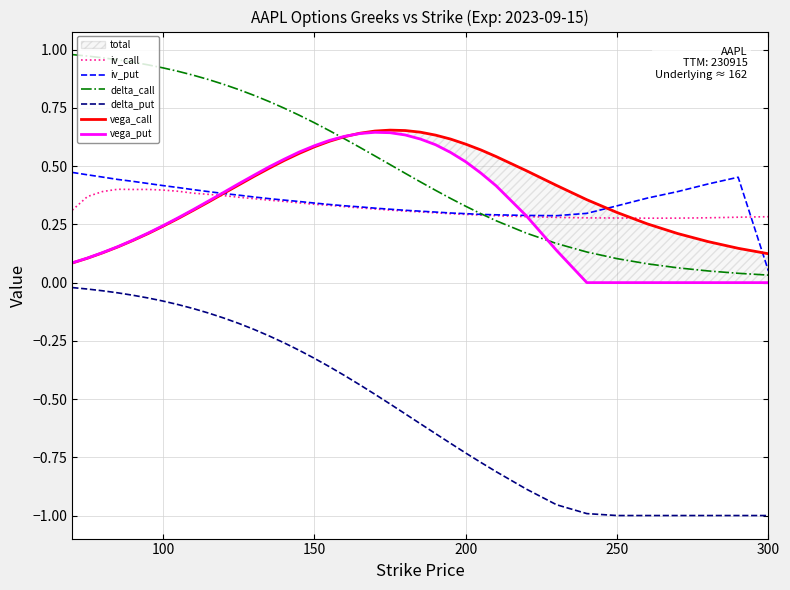

True or false: delta_put and iv_put intersect in this chart.

False